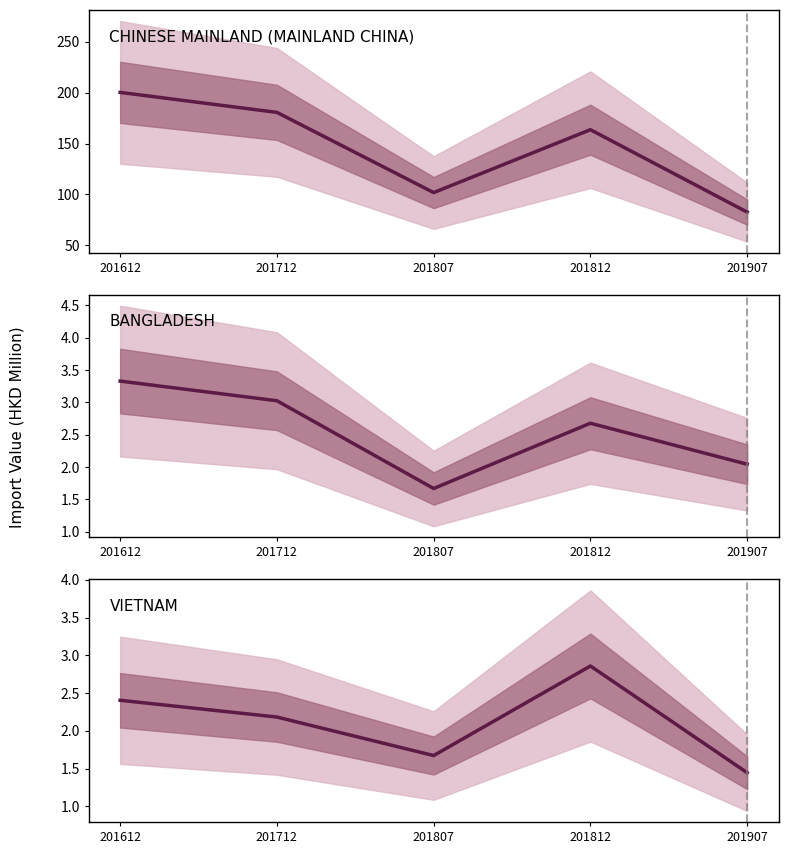

What is the minimum value for CHINESE MAINLAND (MAINLAND CHINA)?

82.7